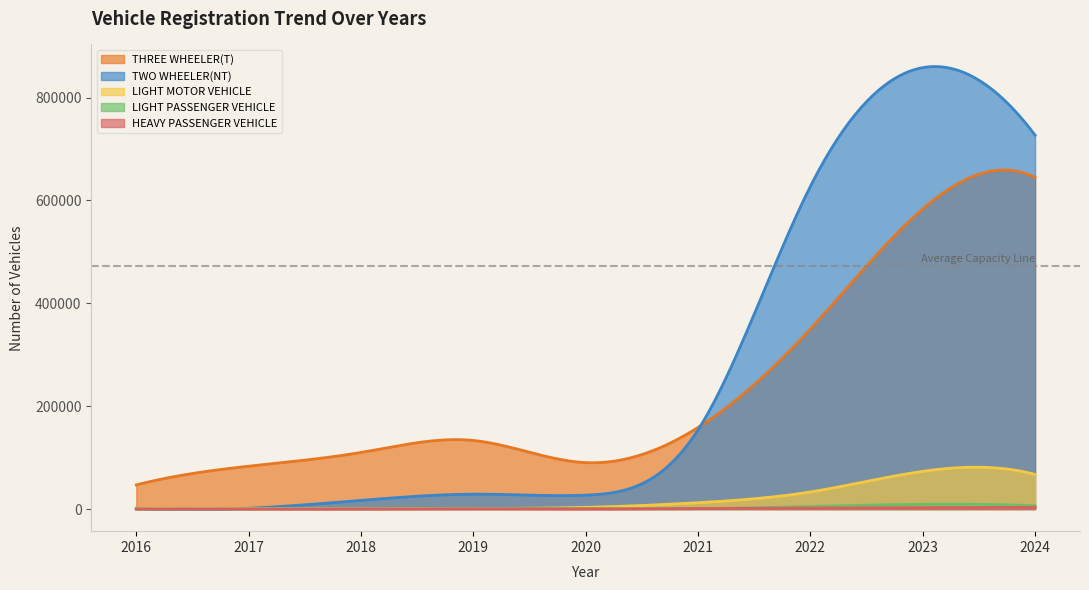

Which series has the largest total across all categories?

TWO WHEELER(NT)